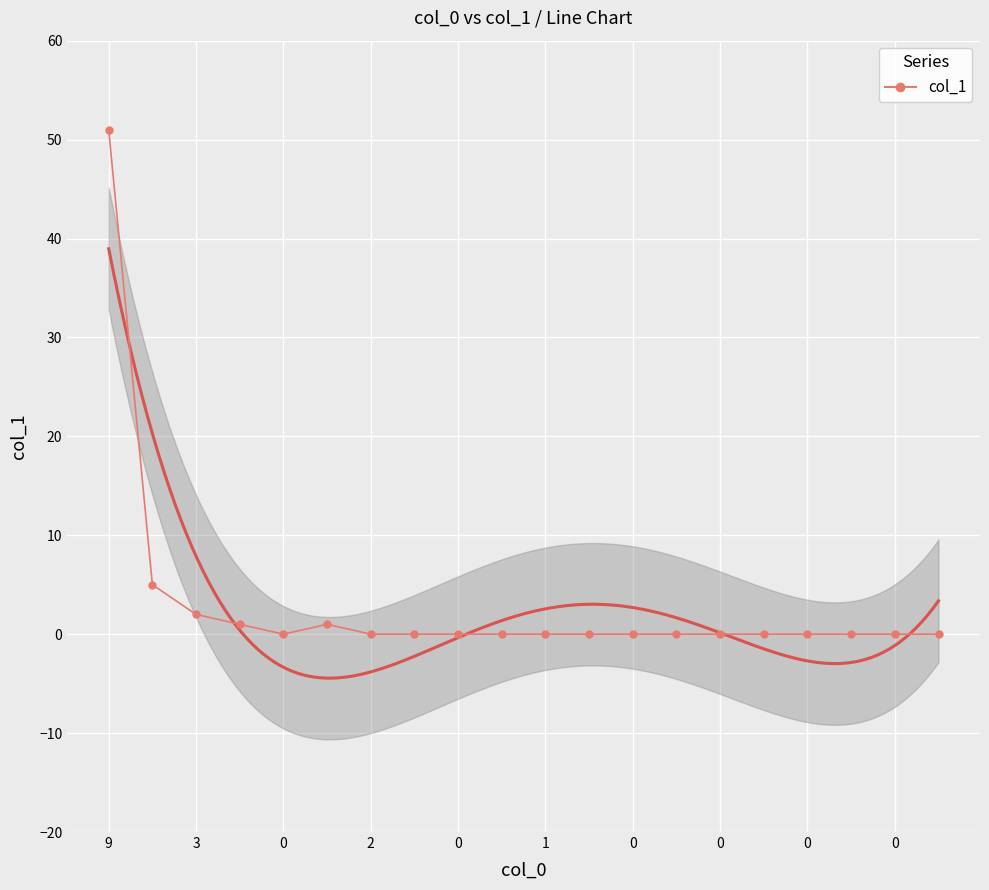

What is the difference between the maximum and minimum values?

51